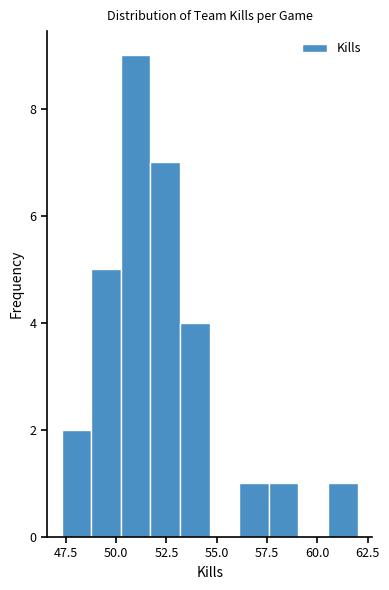

Around what value on the x-axis is the tallest bar? Give the approximate position of its centre, as read against the axis.

51.0